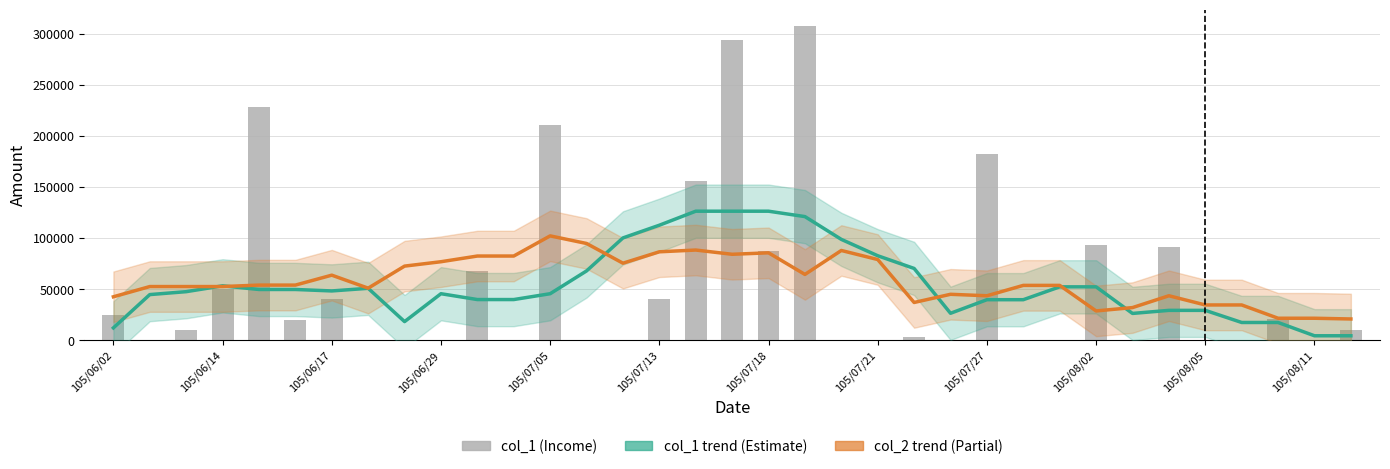

How many positive values does the col_1 (Income) series have?

19